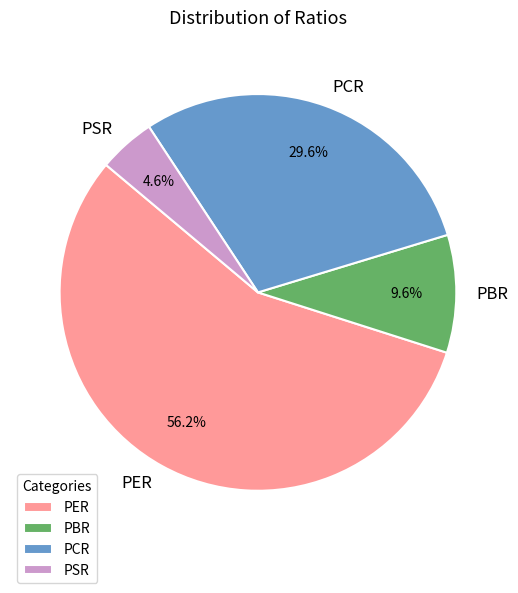

What is the total percentage of PCR and PSR?

34.2%